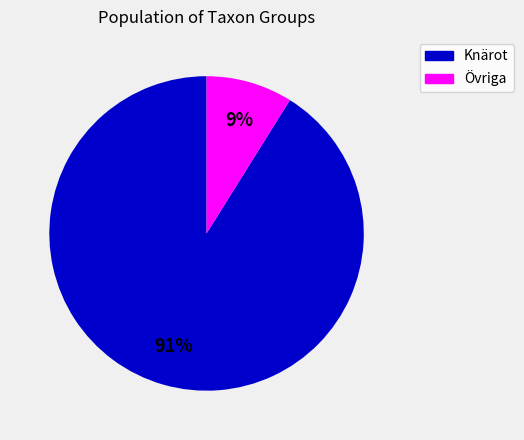

Which has a higher value, Övriga or Knärot?

Knärot